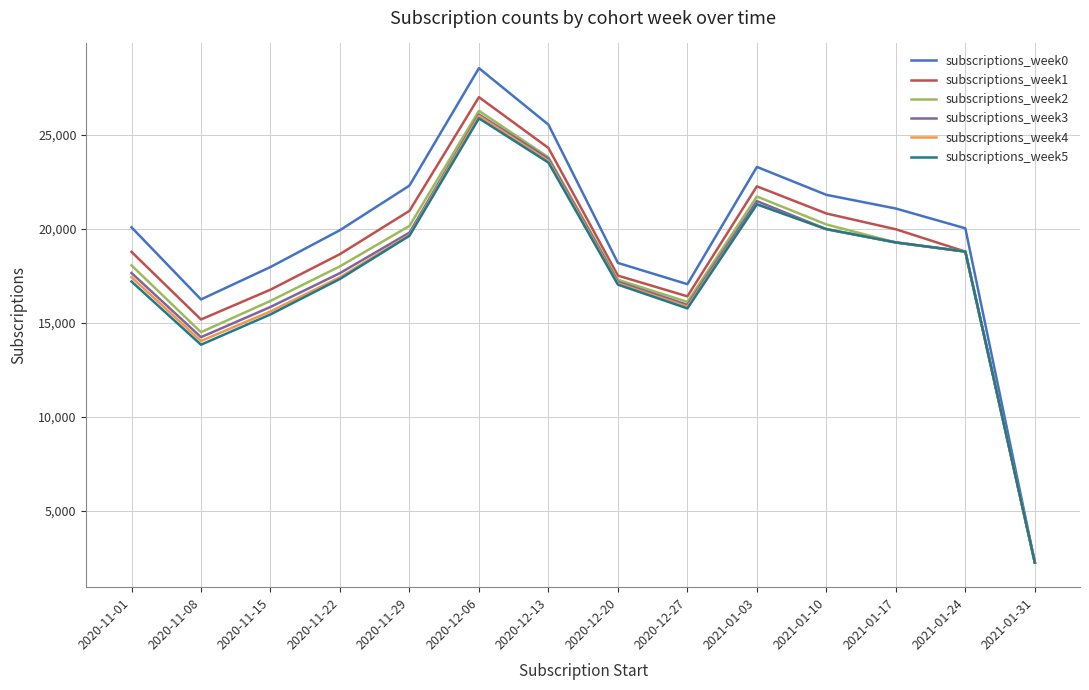

Is the value of subscriptions_week3 at 2021-01-03 greater than the value of subscriptions_week5 at 2020-11-15?

Yes